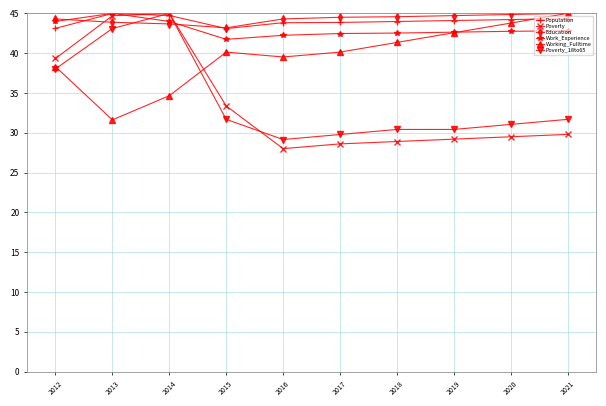

What is the lowest value of the Population series?

43.1